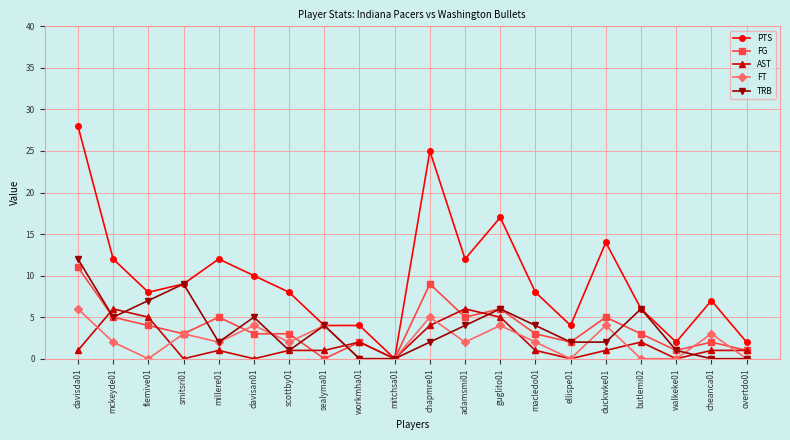

At which category is the sum across all series the highest?

davisda01